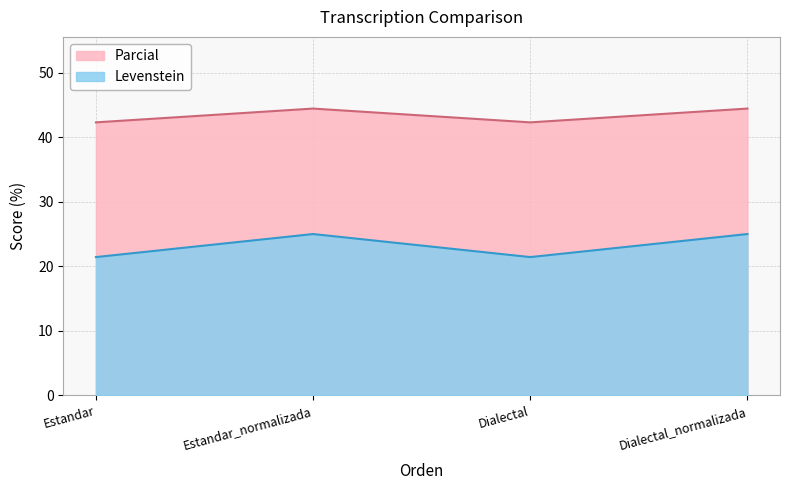

At which category does the chart reach its minimum across all series?

Estandar